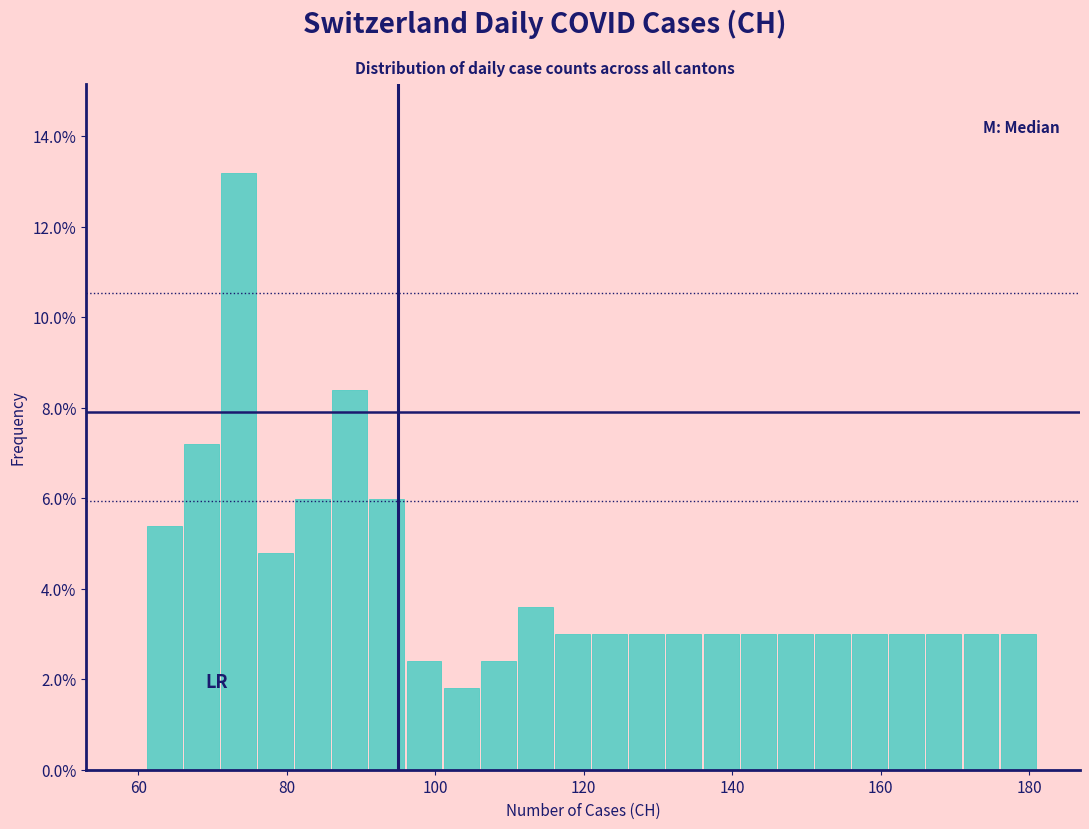

Read against the x-axis, roughly where is the centre of the tallest bar?

74